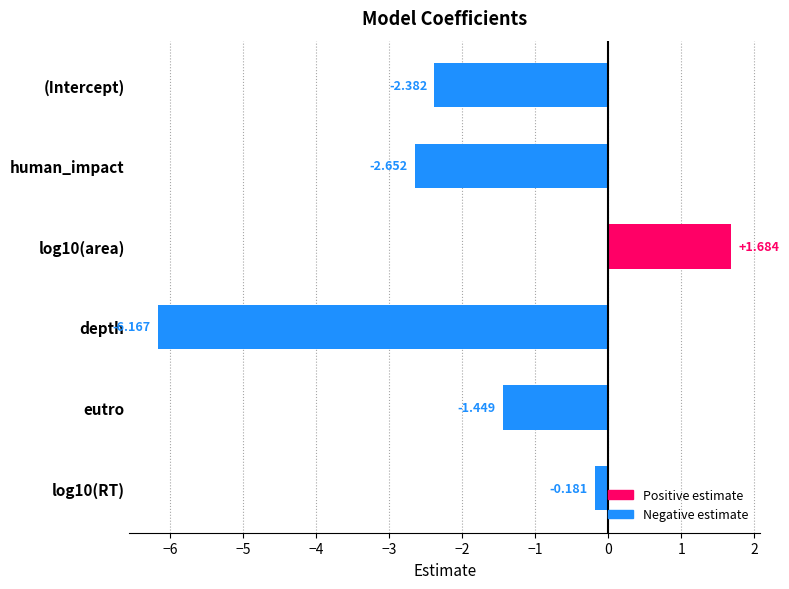

What is the difference between the maximum and minimum values?

7.9